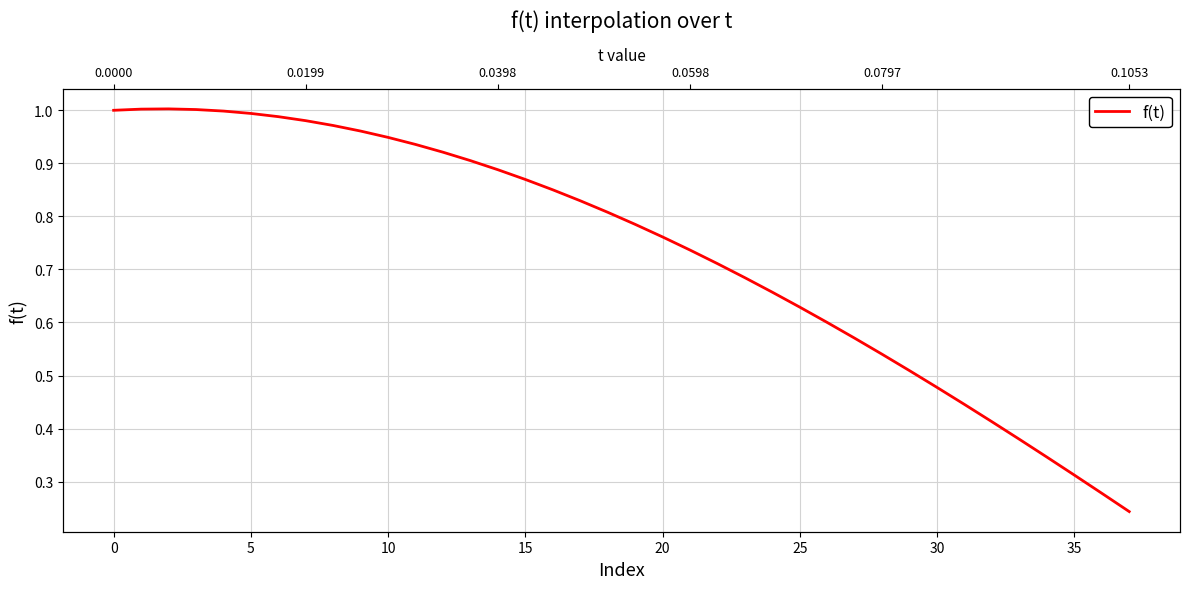

What value does the data have at 28?

0.5